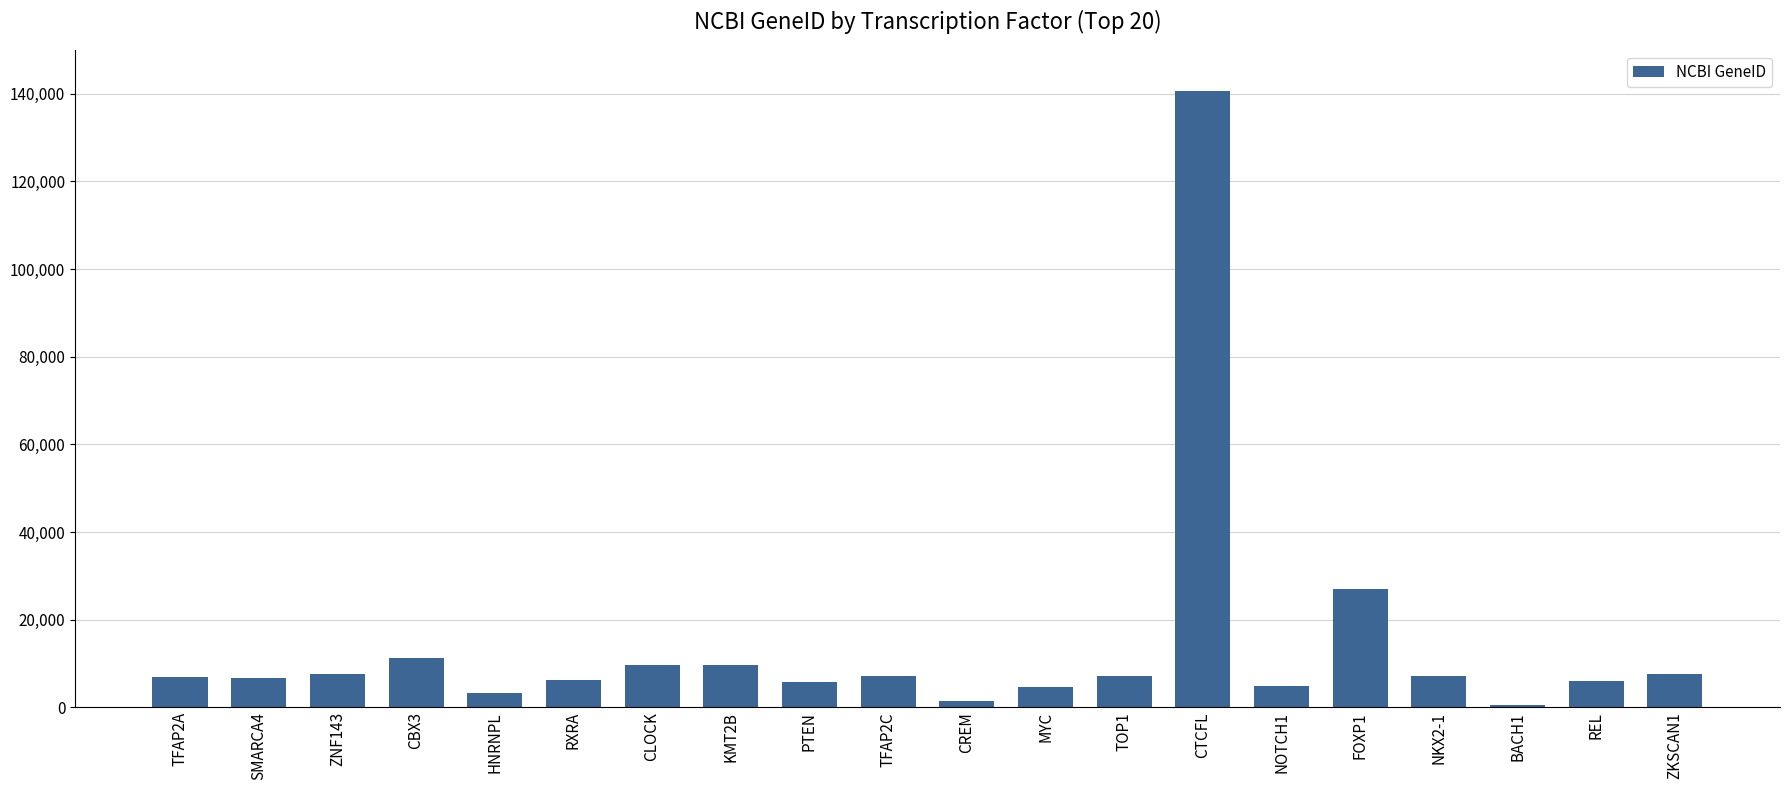

What is the ratio of the value at TOP1 to the value at HNRNPL?

2.2